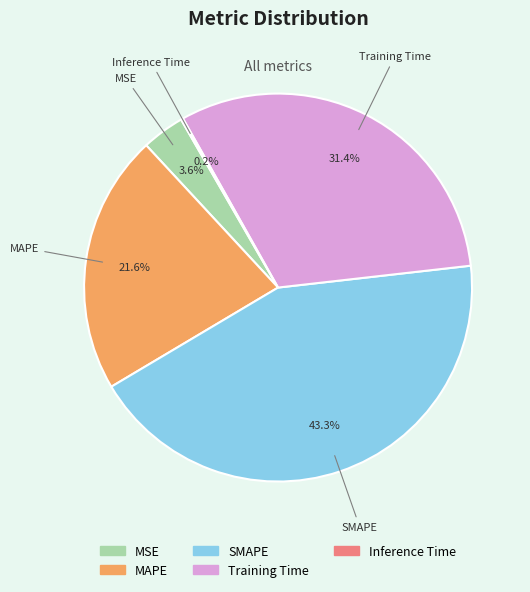

What portion of the pie excludes Training Time?

68.6%